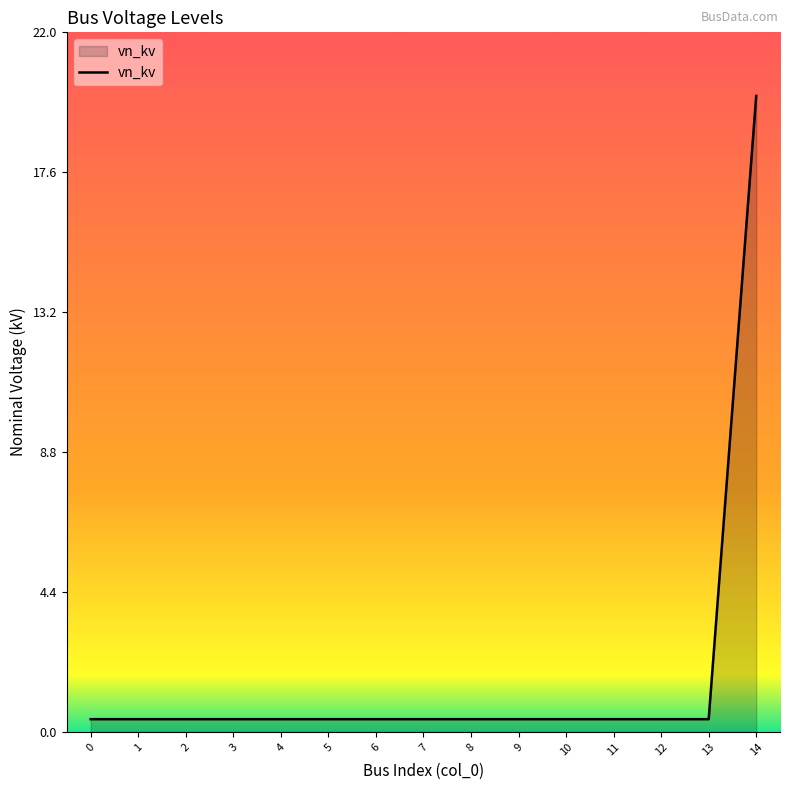

True or false: the data shows 35.1 at 14.

False